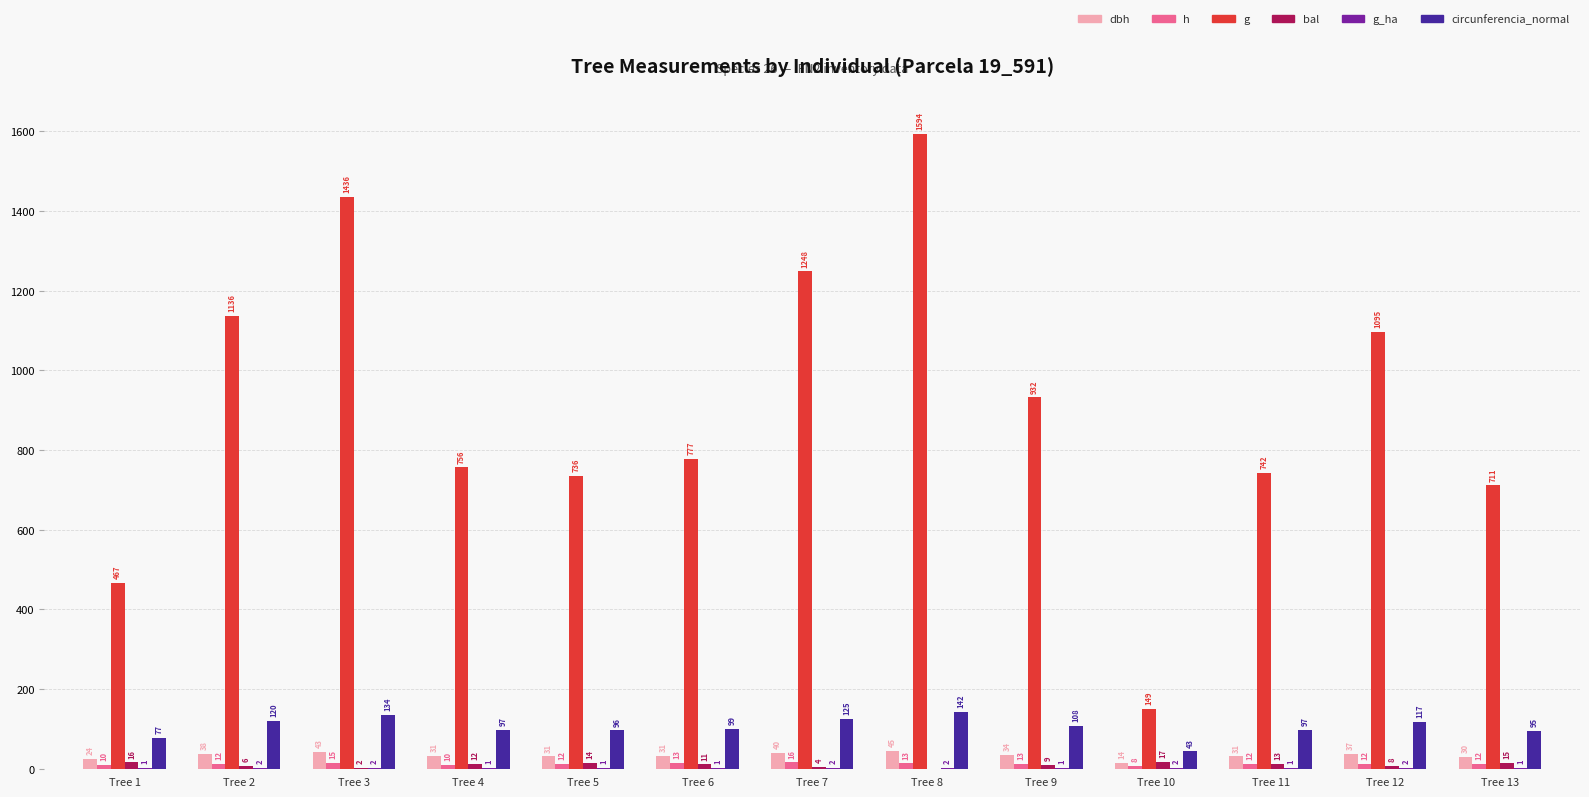

Are the bars grouped side by side (vs. stacked)?

Yes